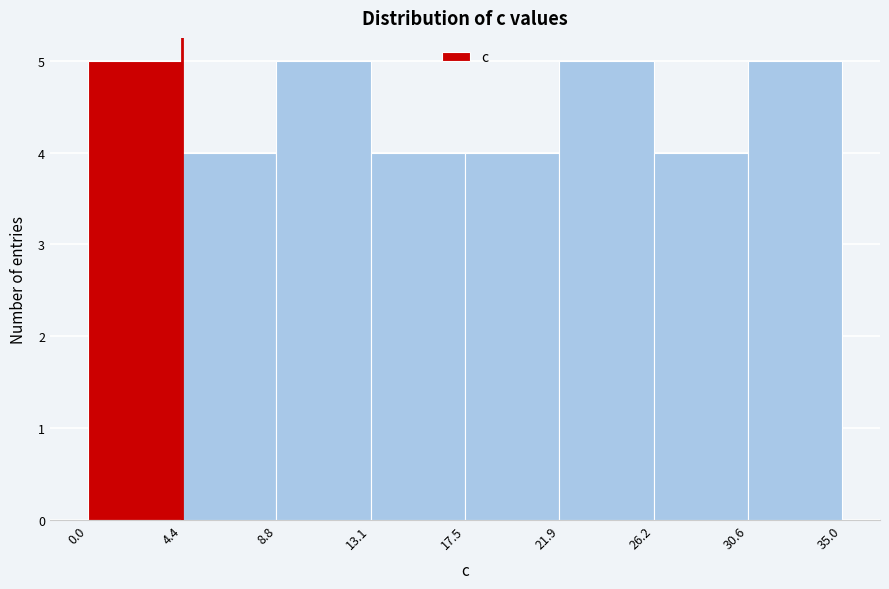

Reading left to right, list every bar in this chart as the range it spans on the x-axis followed by its height. The values are not printed on the chart, so give them approximately, as read against the axis.

0.0 to 4.4: 5
4.4 to 8.8: 4
8.8 to 13.1: 5
13.1 to 17.5: 4
17.5 to 21.9: 4
21.9 to 26.2: 5
26.2 to 30.6: 4
30.6 to 35.0: 5